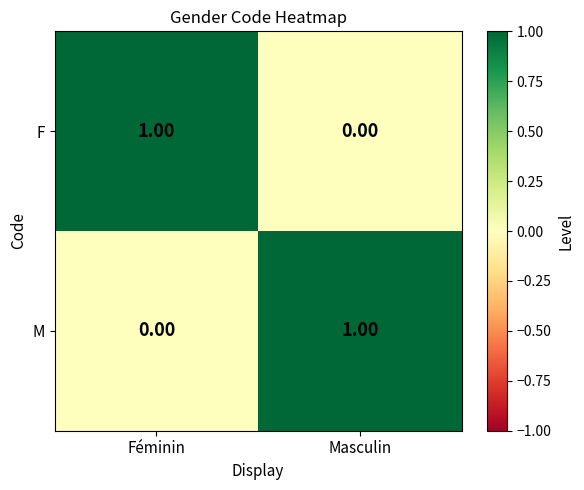

Is the value of M at Masculin greater than the value of F at Masculin?

Yes